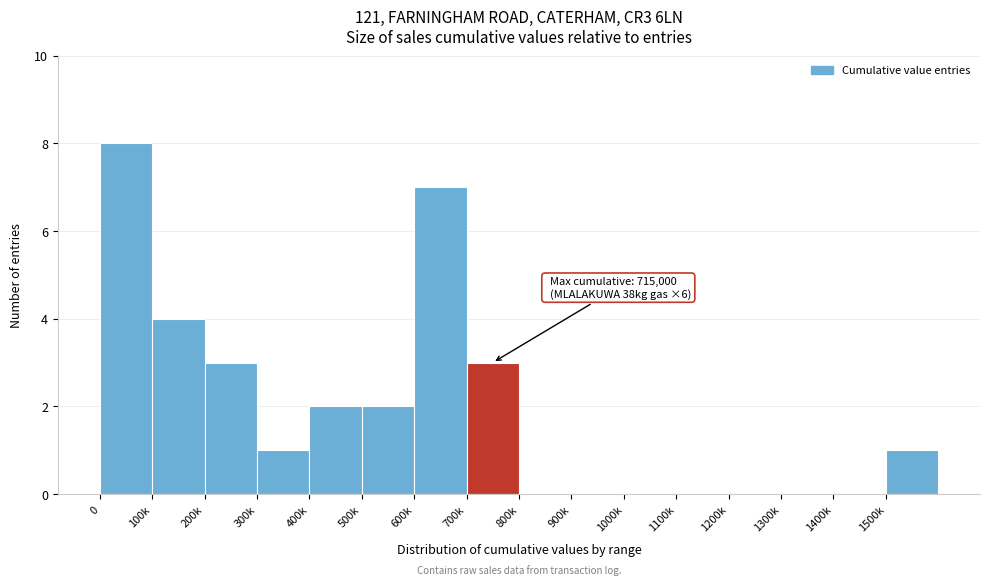

Reading left to right, what are all the values shown in this chart?

0=8	100k=4	200k=3	300k=1	400k=2	500k=2	600k=7	700k=3	800k=0	900k=0	1000k=0	1100k=0	1200k=0	1300k=0	1400k=0	1500k=1